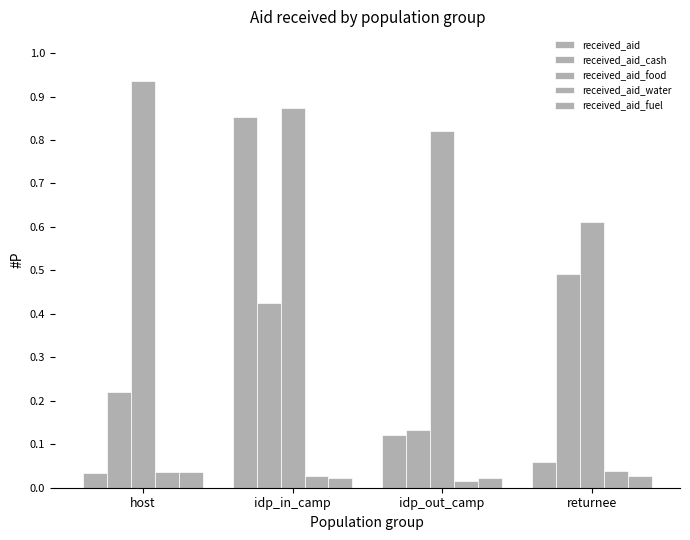

How many bars are there in each group?

5